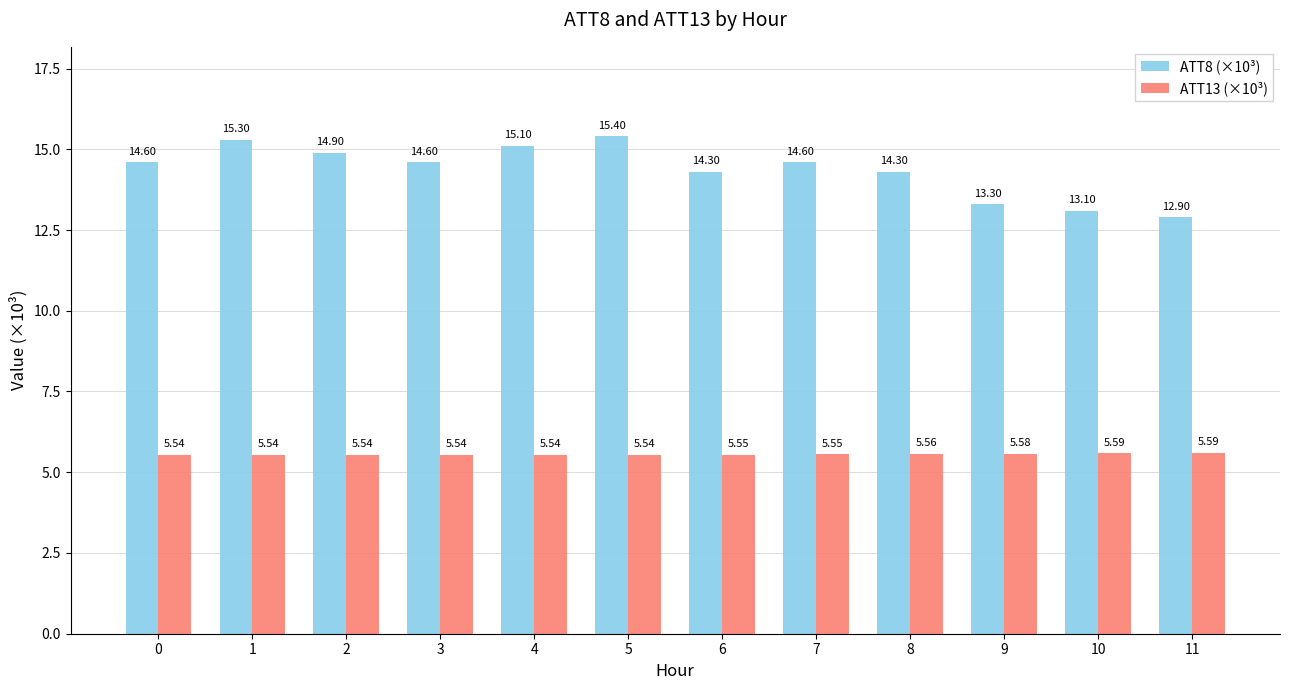

What is the spread (max minus min) of values at 1?

9.8